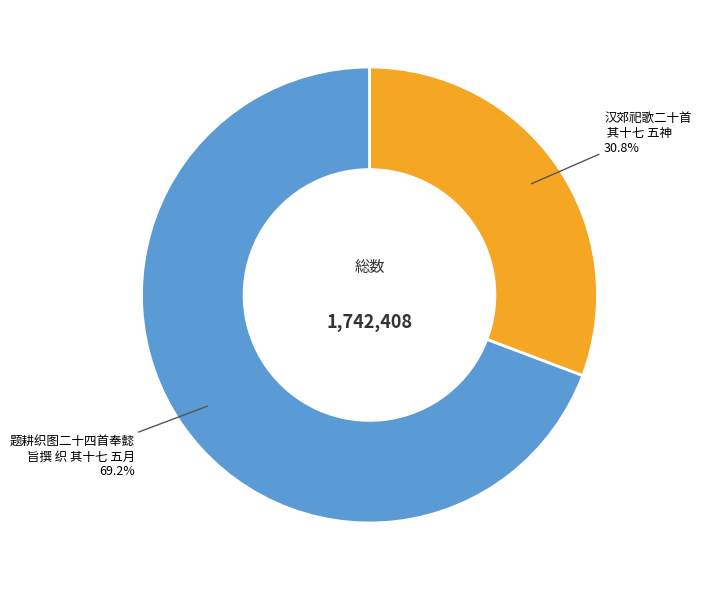

Is there a majority slice in this chart?

Yes